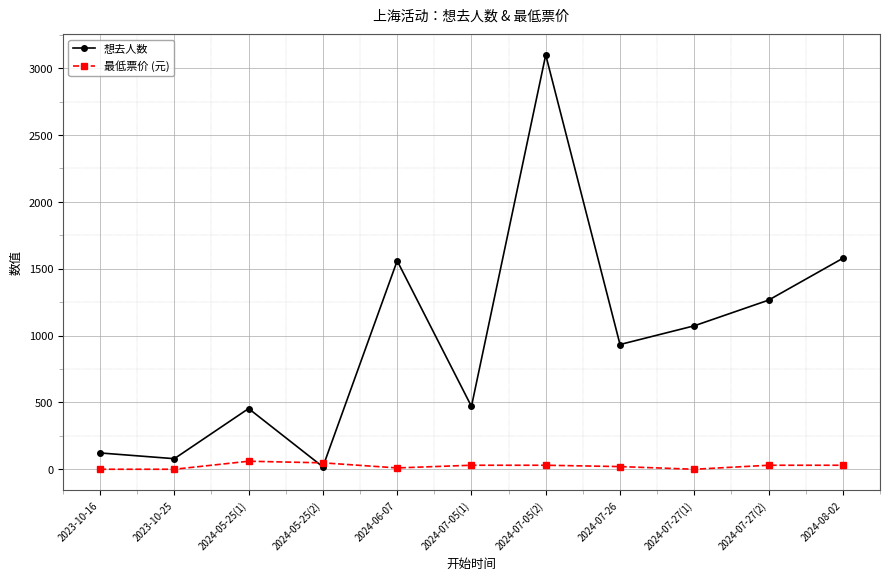

How many 最低票价 (元) values are between 0 and 30?

9